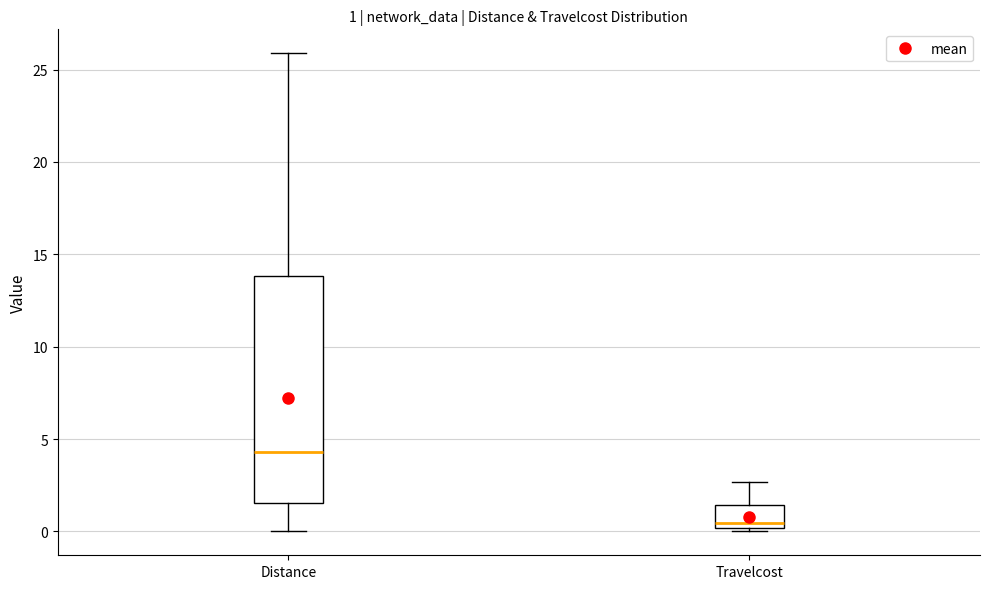

Which box is the tallest, from its lower edge to its upper edge?

Distance